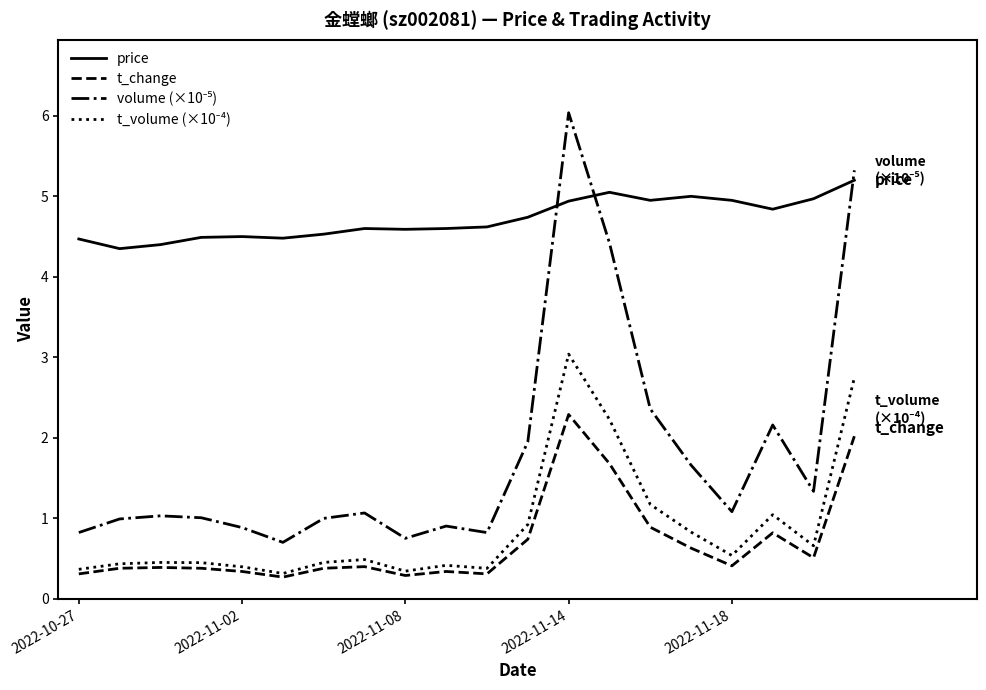

Which series has the largest total across all categories?

price